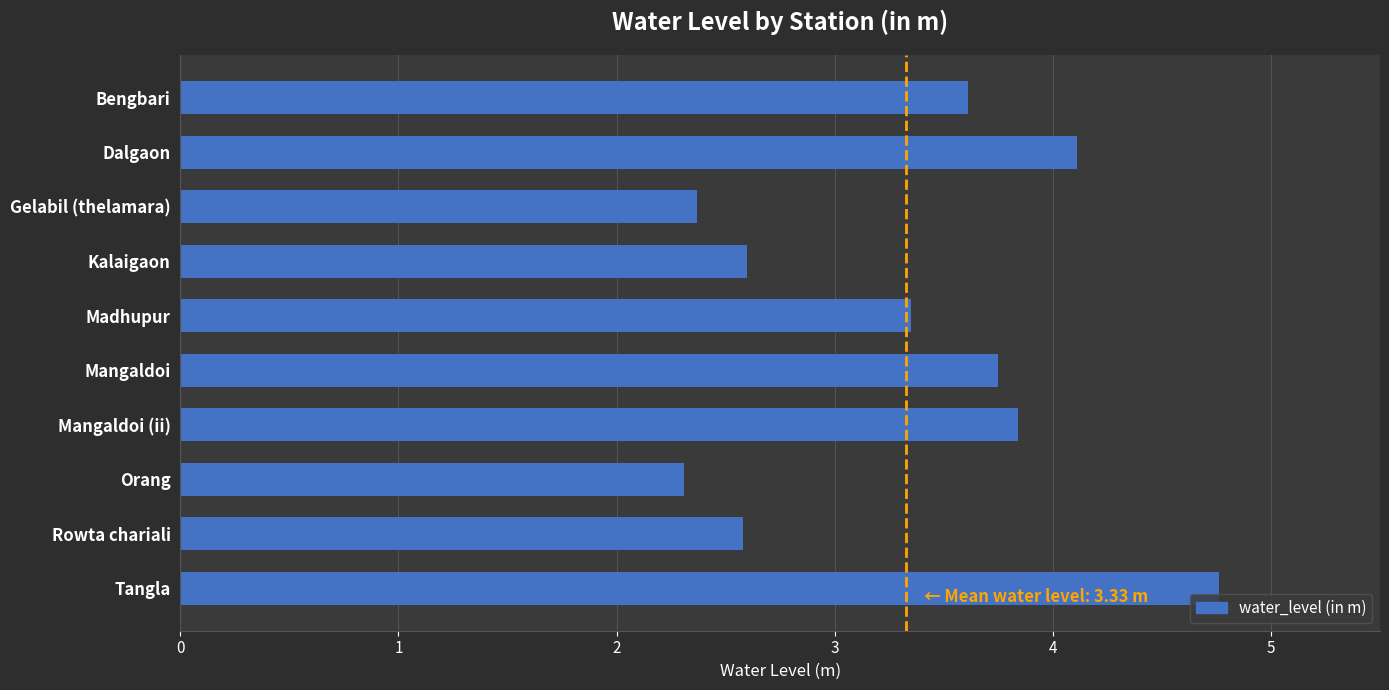

Is it true that the value at Mangaldoi (ii) is 6.5?

False